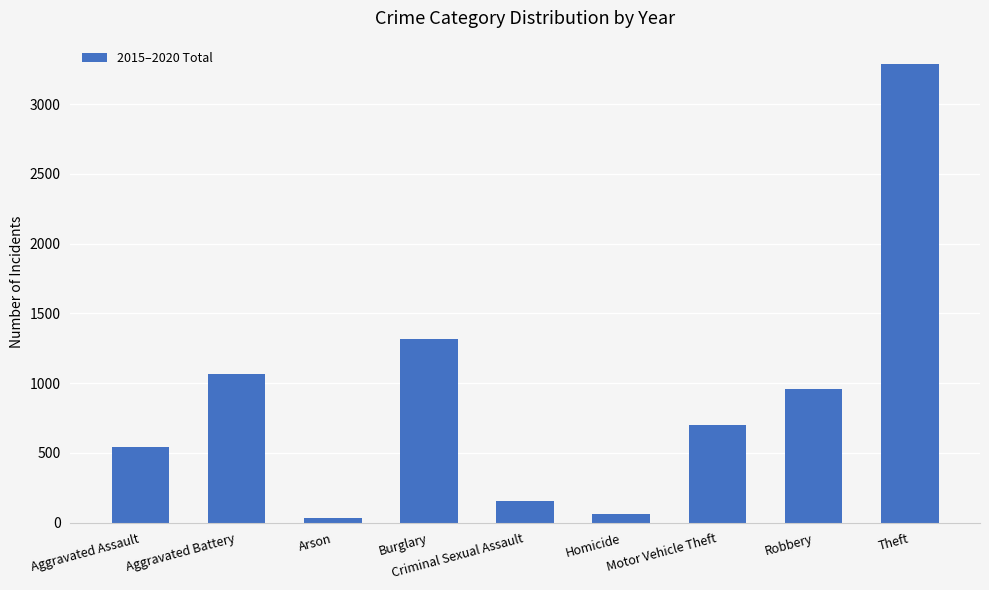

What is the greatest value displayed?

3290